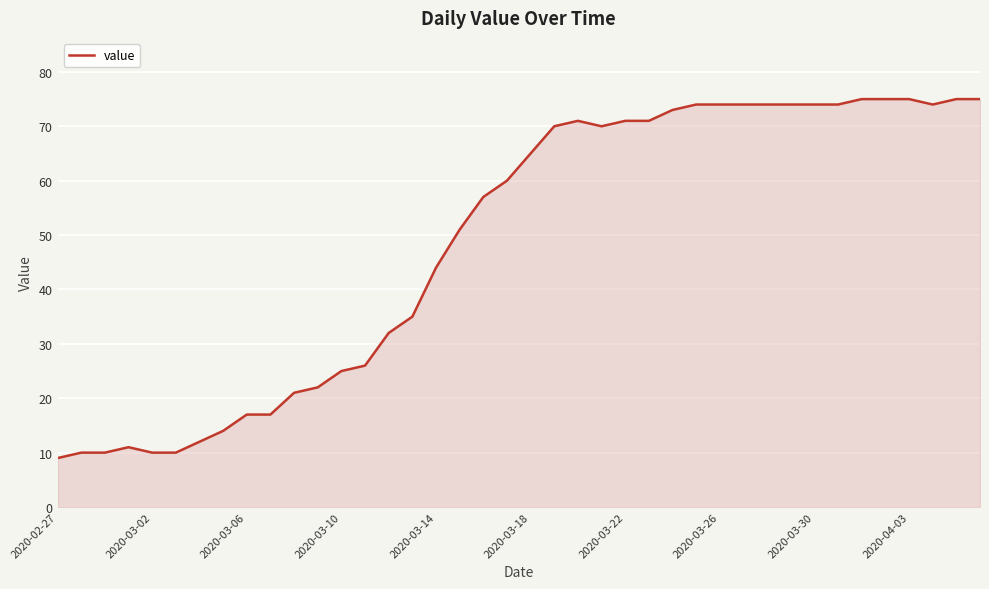

What is the minimum value shown in the chart?

9